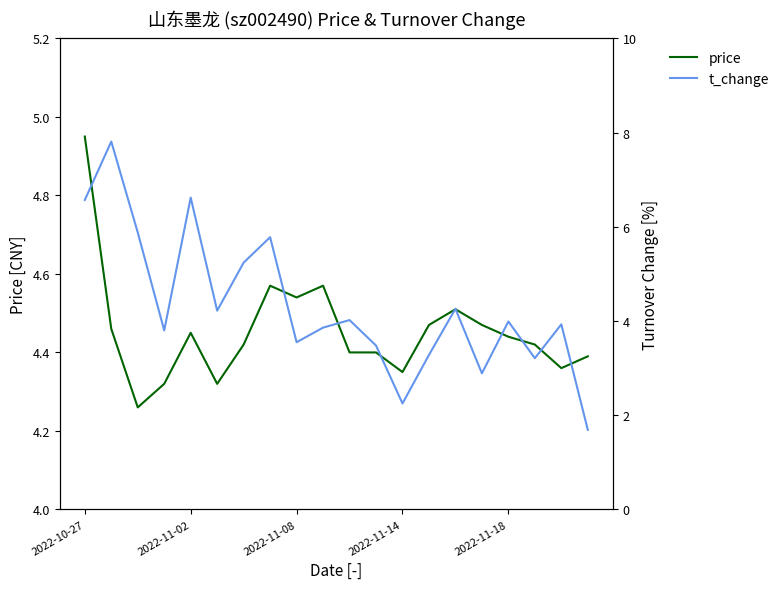

Does the chart display data point markers on the line(s)?

No